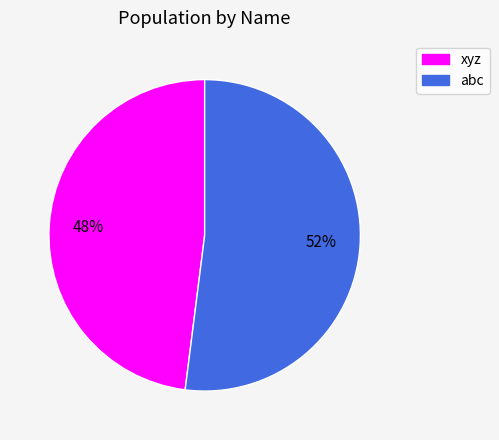

Rank the categories by value from lowest to highest.

xyz, abc